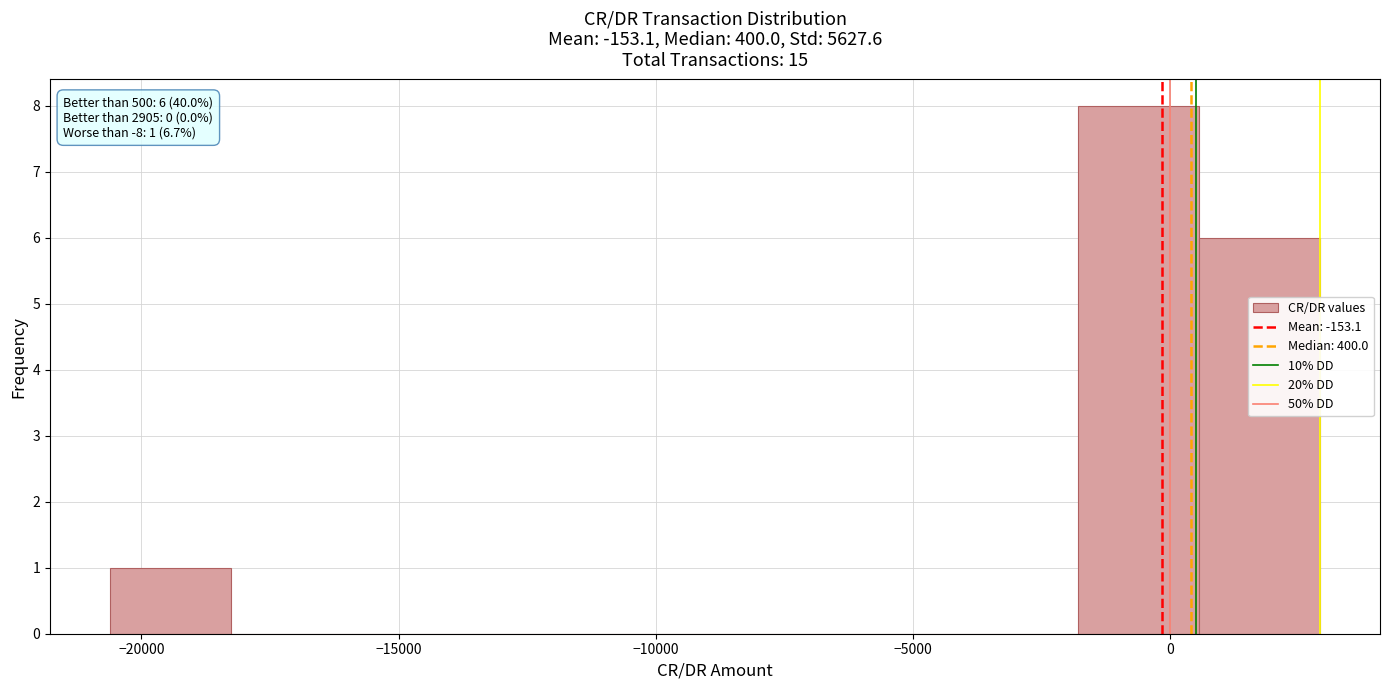

Over which range of the x-axis is the bar tallest?

-2000 to 500